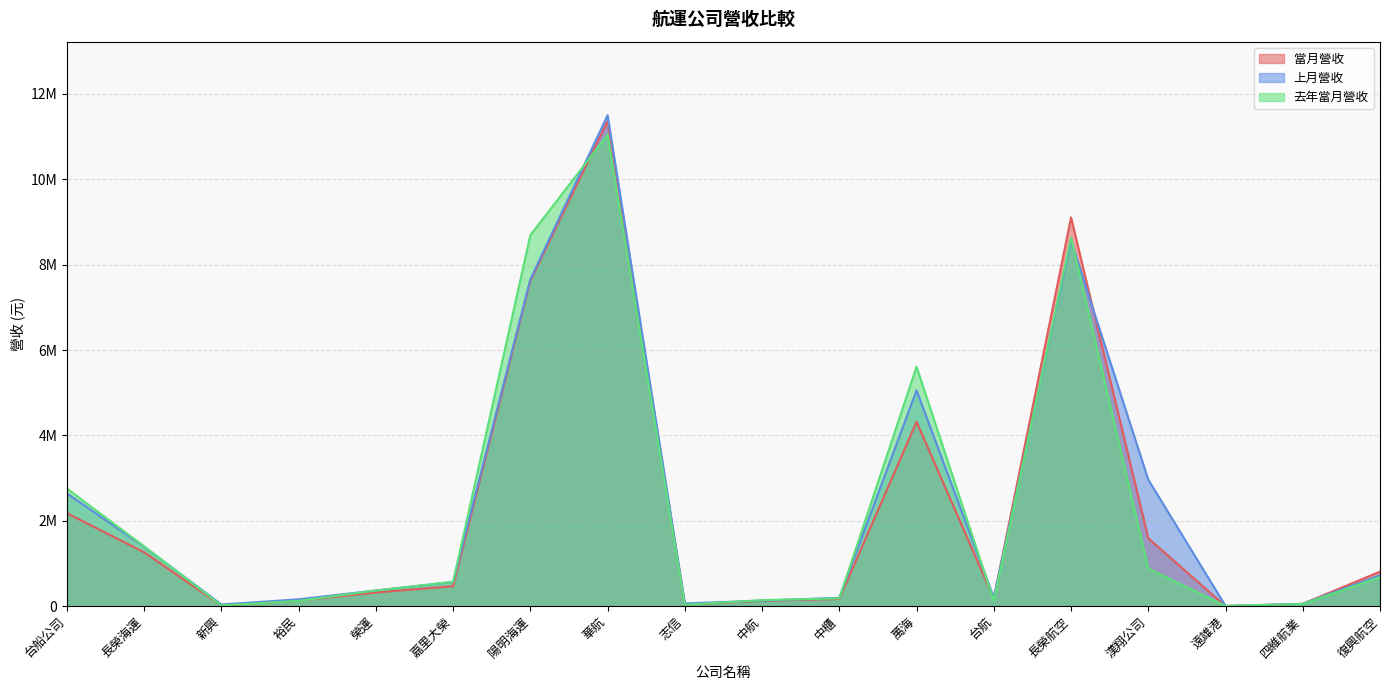

Reading left to right, list all the values displayed in this chart.

當月營收: 台船公司=2178601	長榮海運=1262735	新興=14456	裕民=129879	榮運=319680	嘉里大榮=468902	陽明海運=7624382	華航=11364213	志信=37843	中航=123708	中櫃=169665	萬海=4320023	台航=177804	長榮航空=9105900	漢翔公司=1591343	遠雄港=11	四維航業=55107	復興航空=809601
上月營收: 台船公司=2643259	長榮海運=1392016	新興=38740	裕民=160956	榮運=366961	嘉里大榮=567116	陽明海運=7655817	華航=11498427	志信=63948	中航=130805	中櫃=195430	萬海=5055384	台航=199297	長榮航空=8558148	漢翔公司=2963281	遠雄港=5565	四維航業=54109	復興航空=724971
去年當月營收: 台船公司=2756939	長榮海運=1400696	新興=16249	裕民=125148	榮運=365646	嘉里大榮=571797	陽明海運=8688604	華航=11041154	志信=33011	中航=141417	中櫃=182534	萬海=5610449	台航=125579	長榮航空=8634724	漢翔公司=879390	遠雄港=7245	四維航業=50425	復興航空=681585